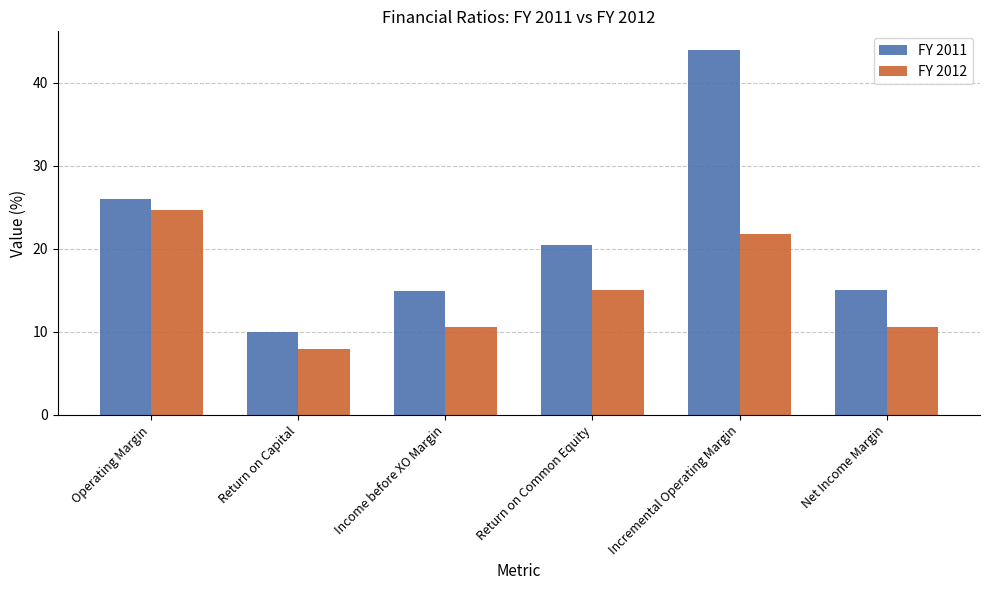

What is the difference between the second highest and second lowest values in the FY 2011 series?

11.0